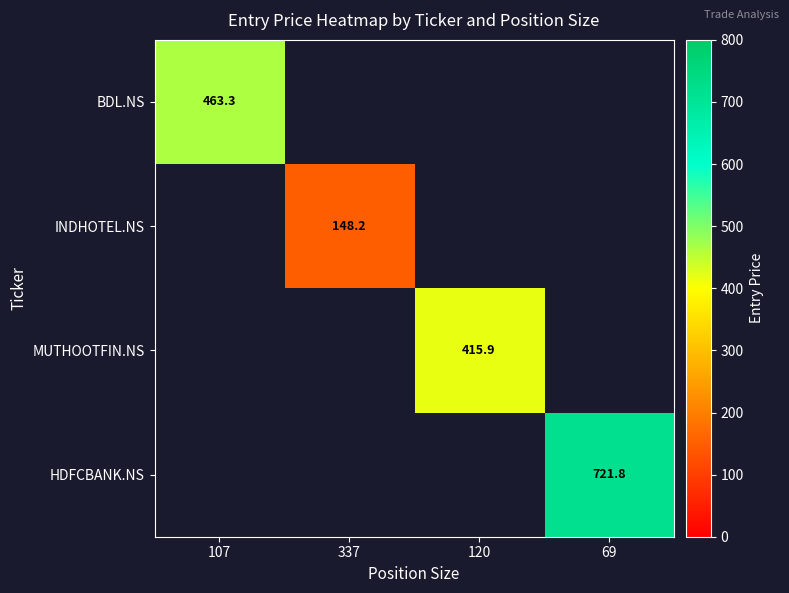

At which category does the chart reach its minimum across all series?

337